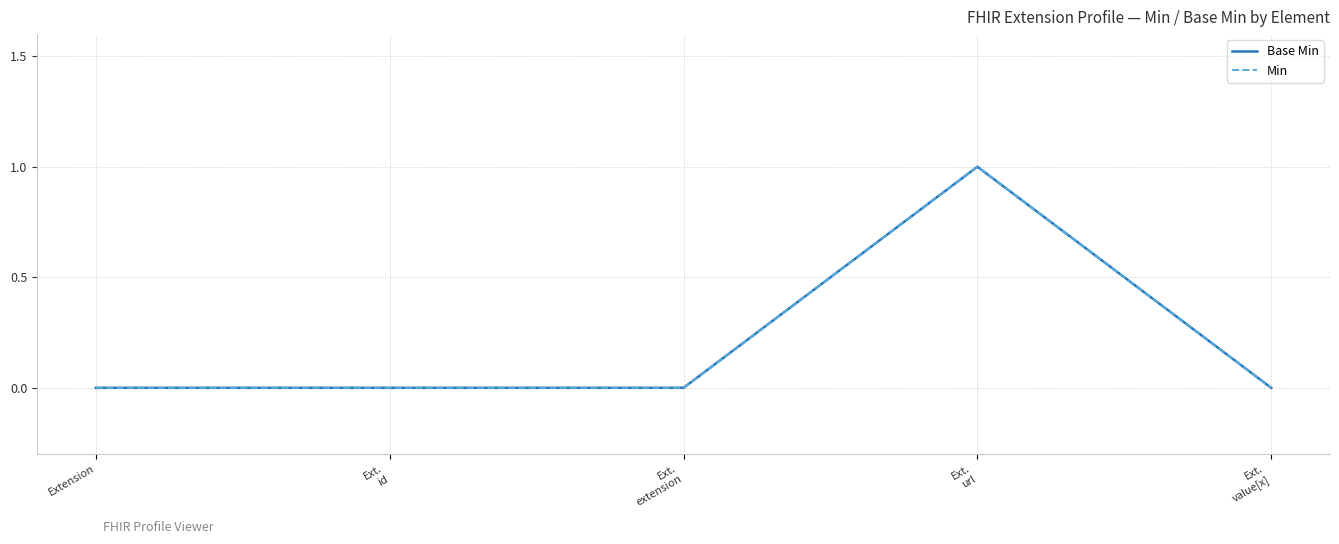

Does the chart have visible grid lines?

Yes